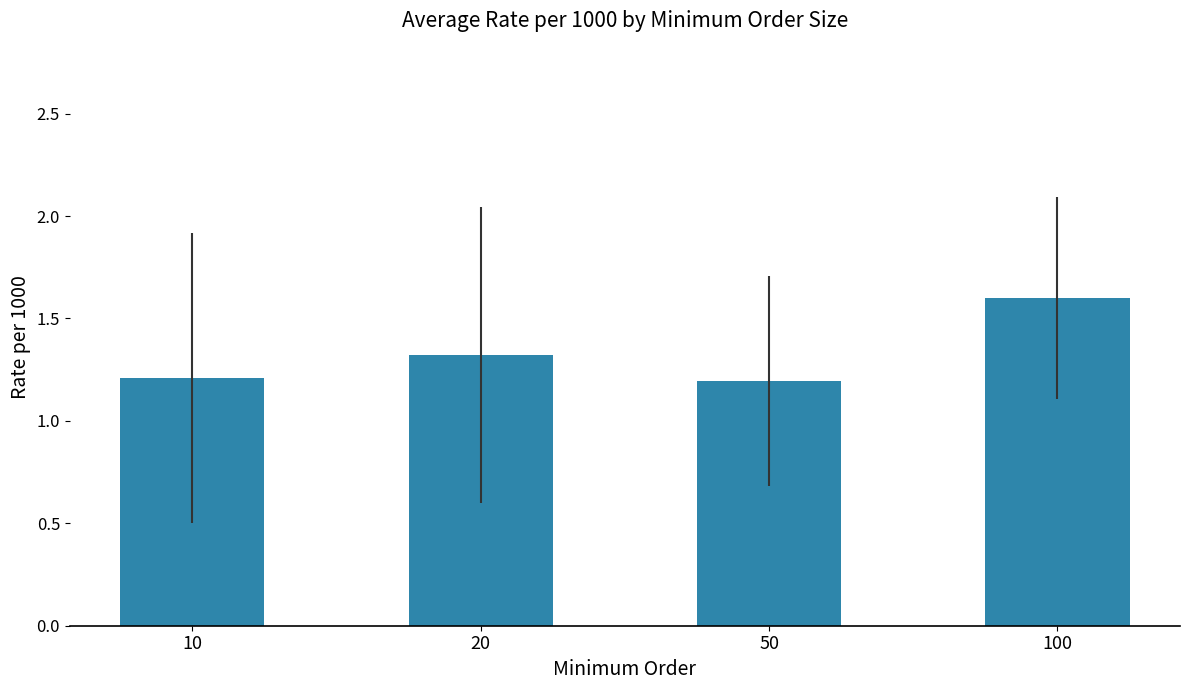

What is the value of the 2nd bar from the left?

1.3